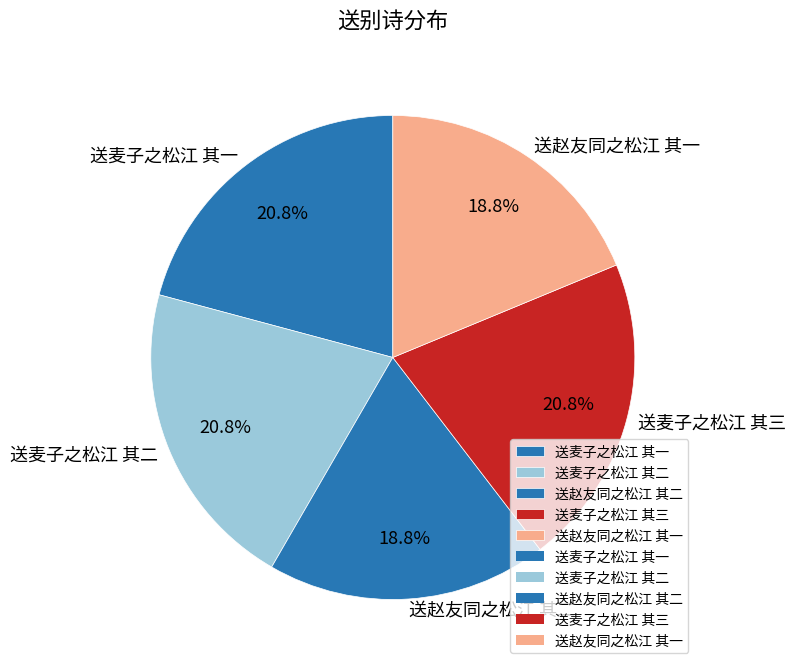

To the nearest percent, what is the average slice percentage?

20%